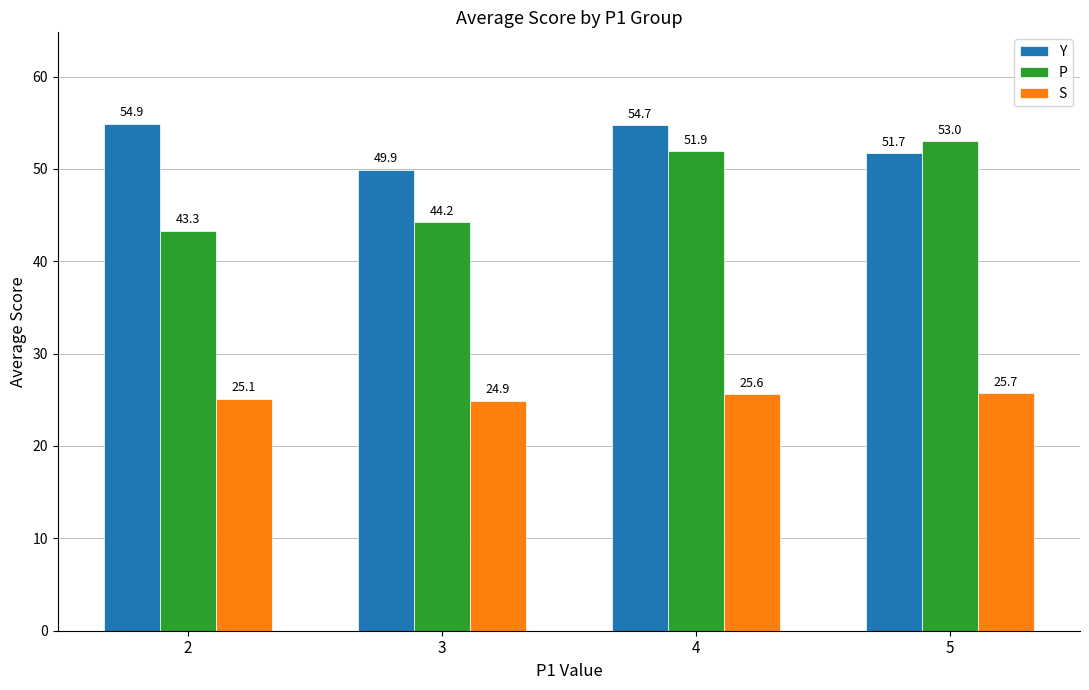

What is the lowest value of the P series?

43.3